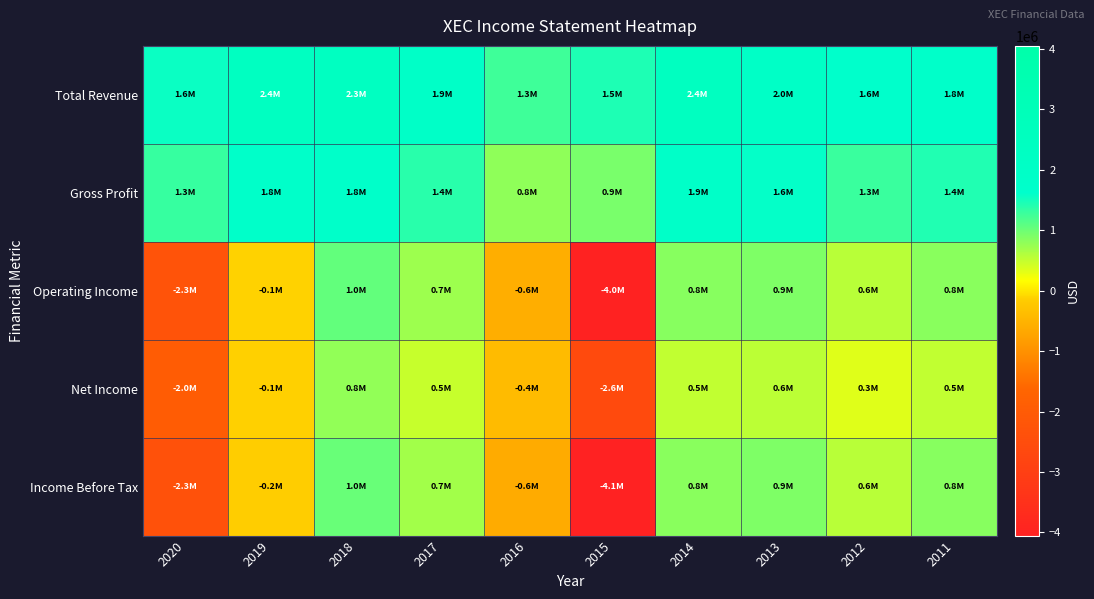

Which has a higher value, 2016 or 2018?

2018